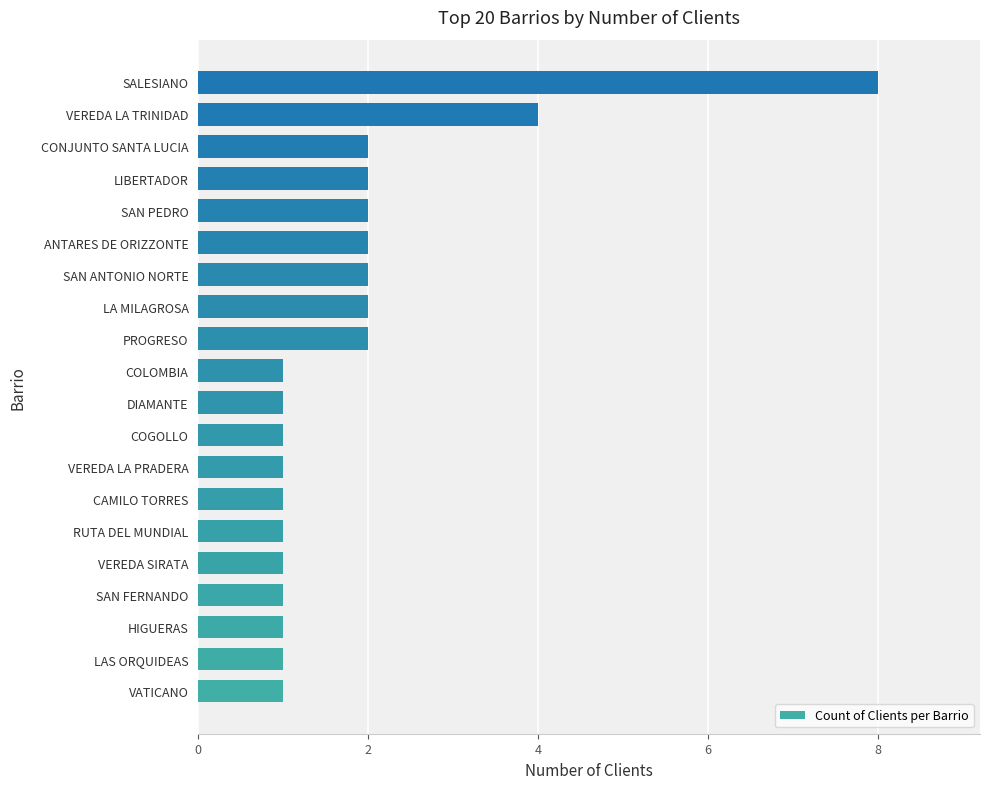

How many series are shown in this chart?

1